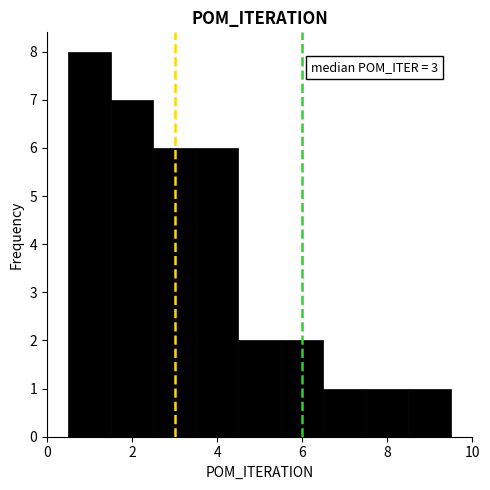

Over which range of the x-axis is the bar tallest?

0.5 to 1.5